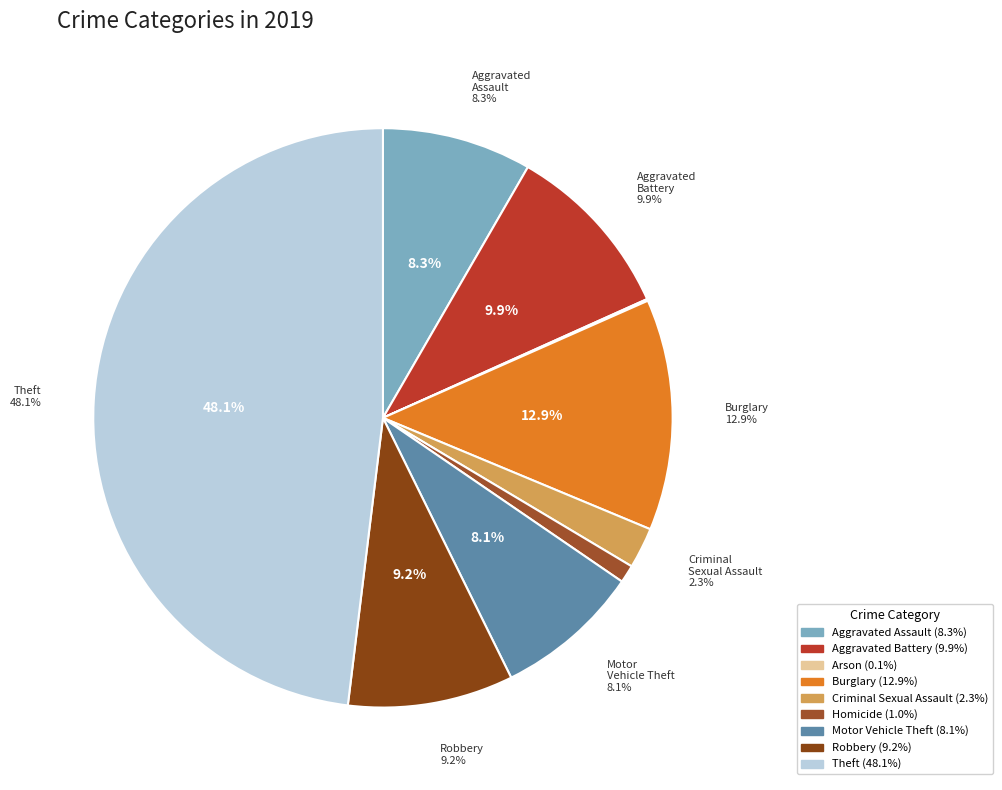

The Motor Vehicle Theft slice represents 19% of the pie. True or false?

False